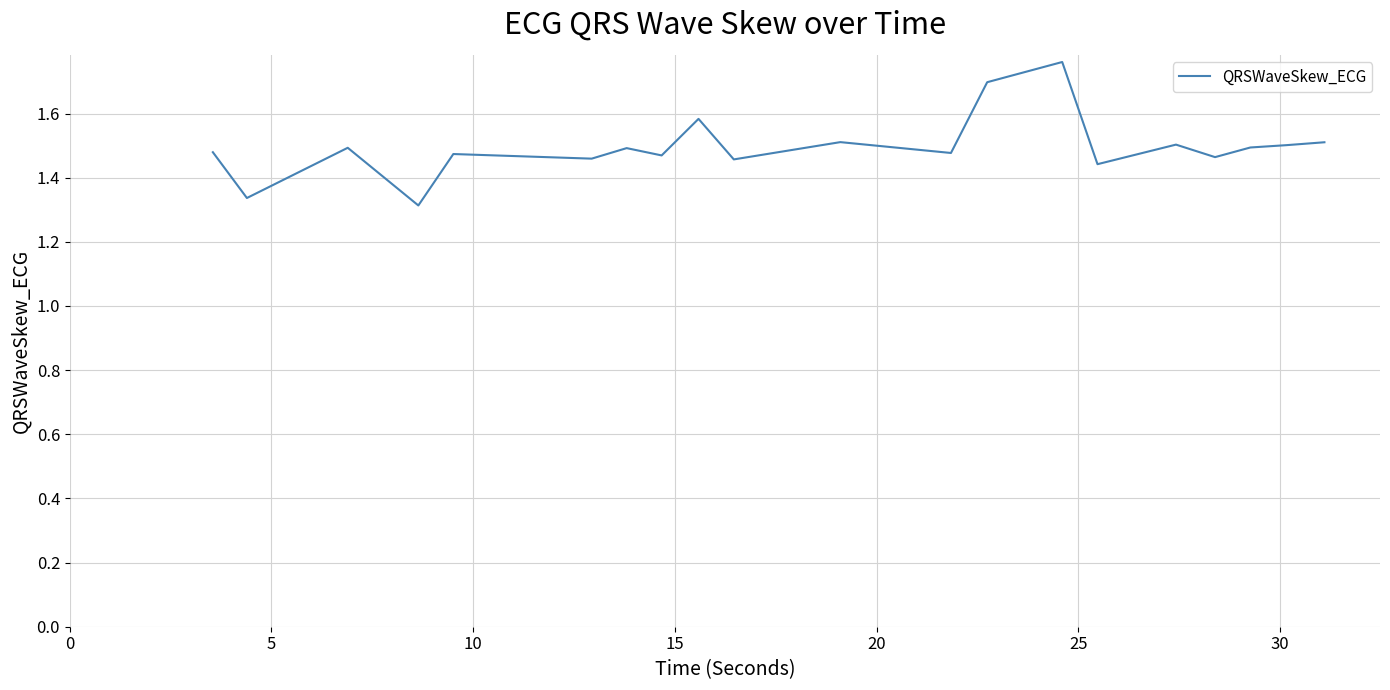

What is the difference between the maximum and minimum values?

0.4